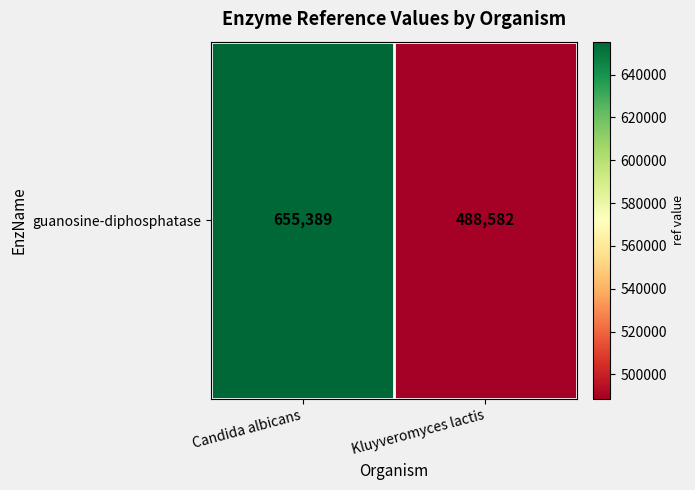

At which category does the chart reach its minimum across all series?

Kluyveromyces lactis